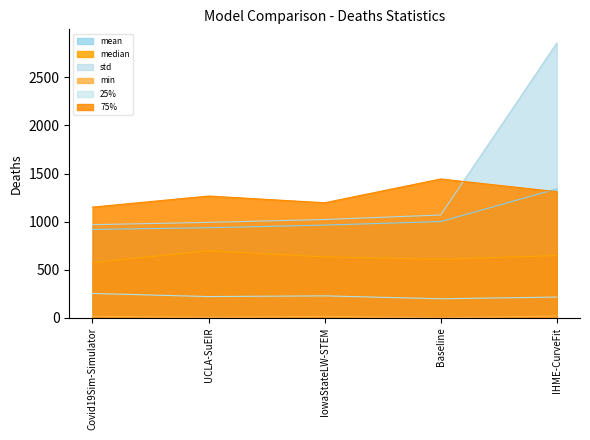

At which category does the chart reach its minimum across all series?

Baseline